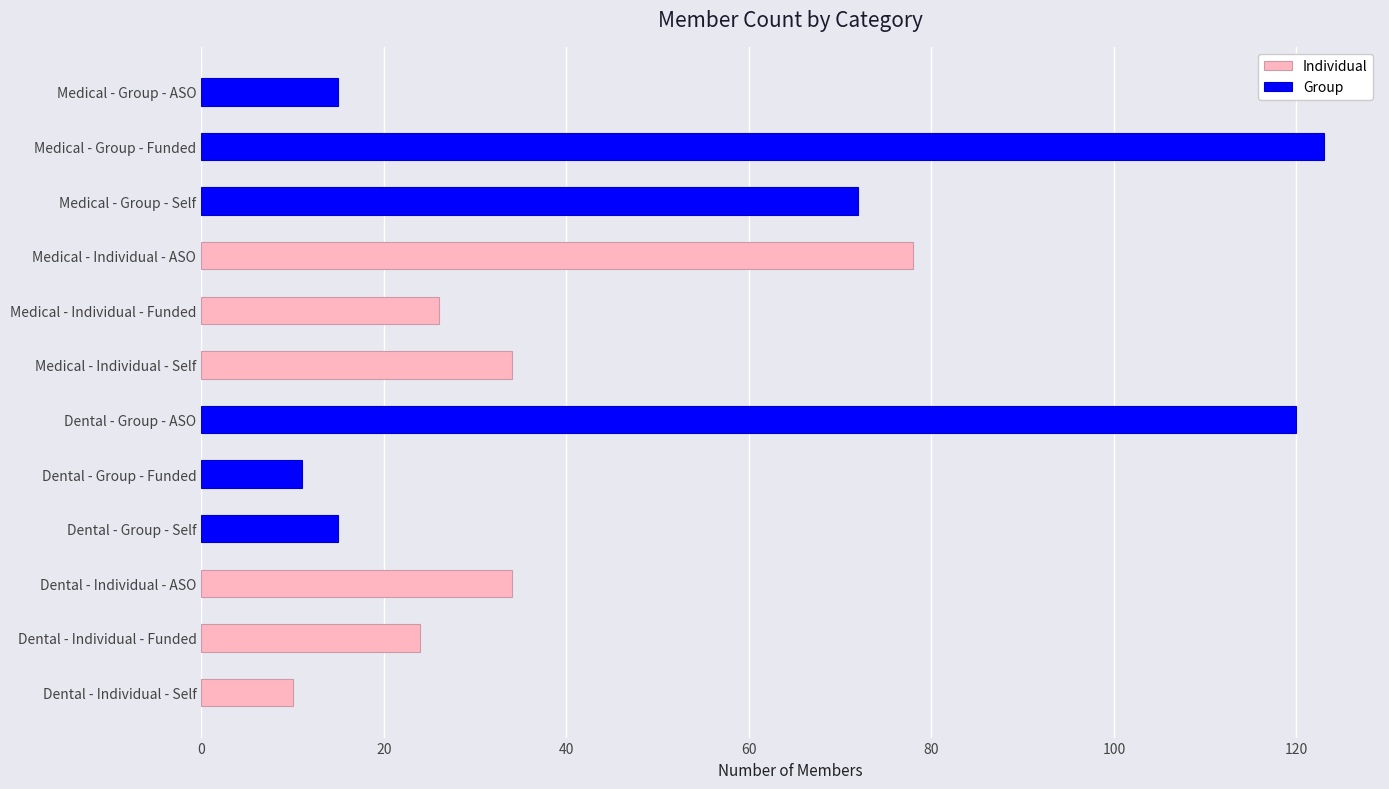

How many values are below 34?

6